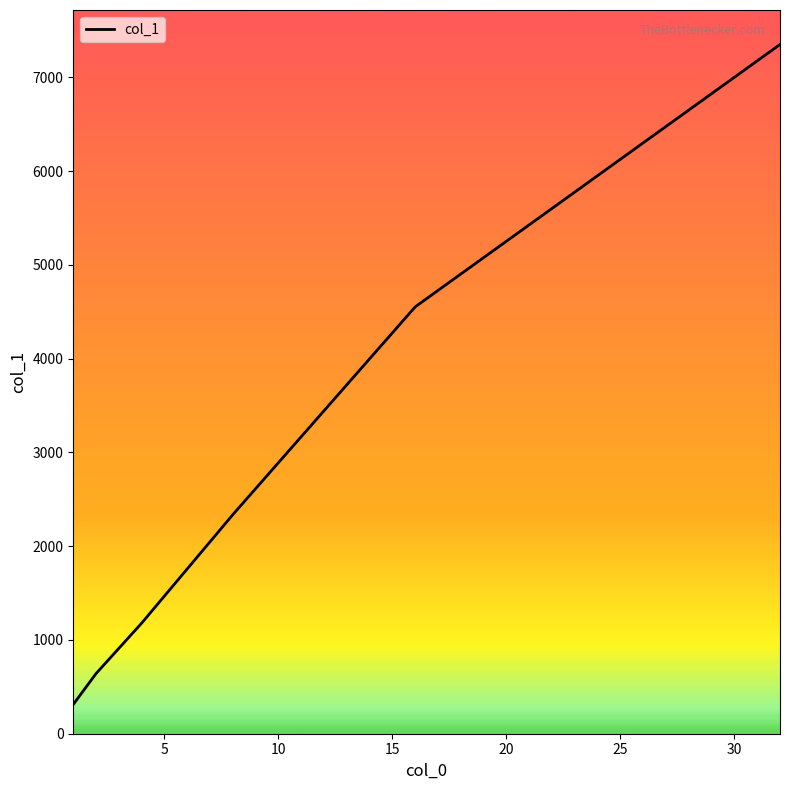

What is the minimum value shown in the chart?

312.3